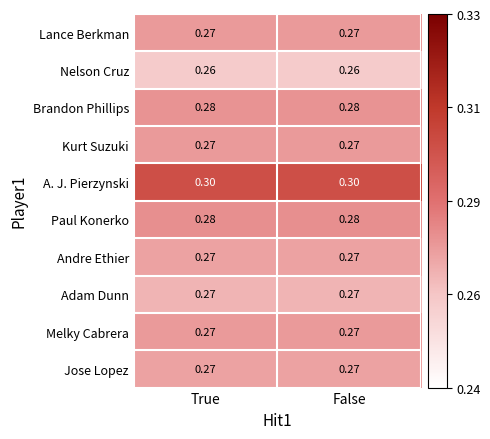

Is the value of Jose Lopez at False greater than the value of Nelson Cruz at True?

Yes